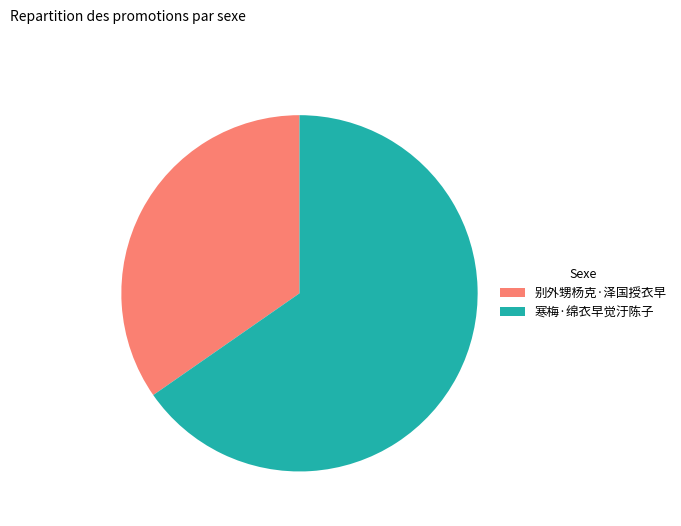

Which slice is the largest?

寒梅·绵衣早觉汙陈子